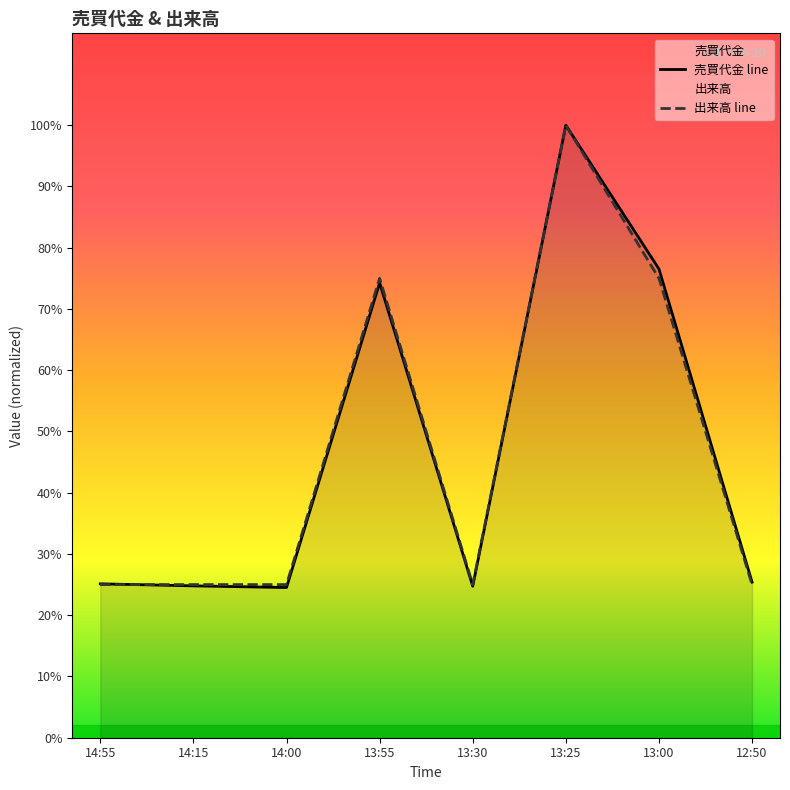

How many lines are shown in the chart?

2